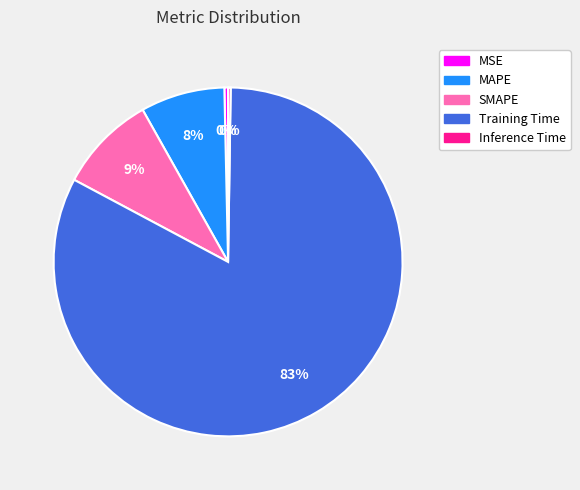

True or false: SMAPE accounts for 9% of the total.

True